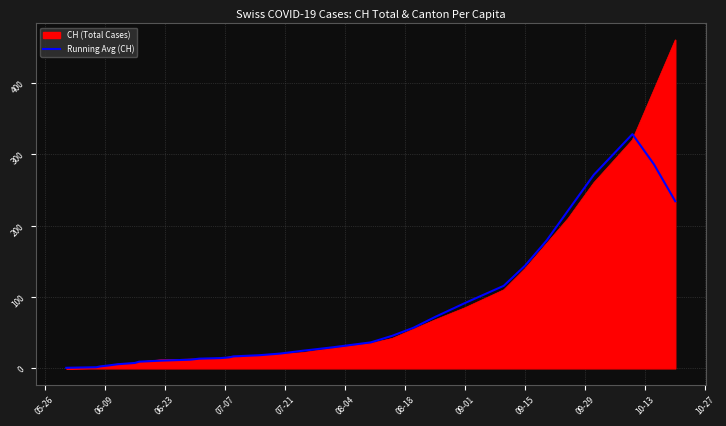

What is the maximum value shown in the chart?

460.0